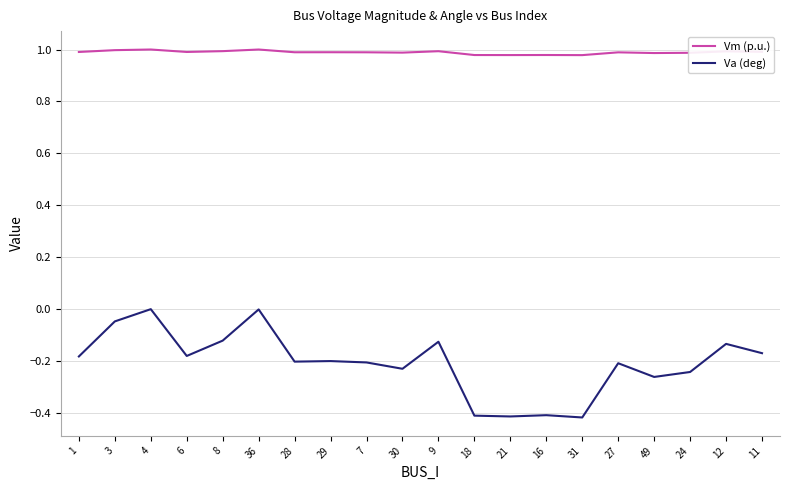

Rank the series by their maximum value, from highest to lowest.

Vm (p.u.), Va (deg)